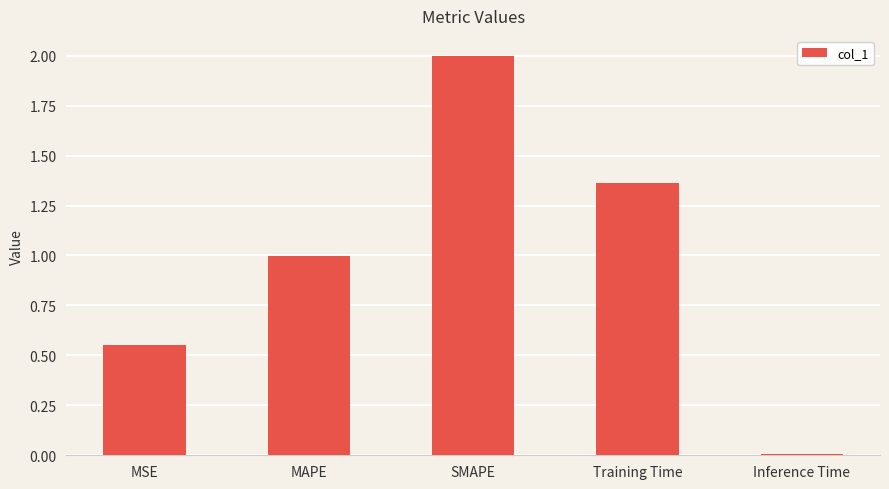

What is the value of the 3rd bar from the left?

2.0